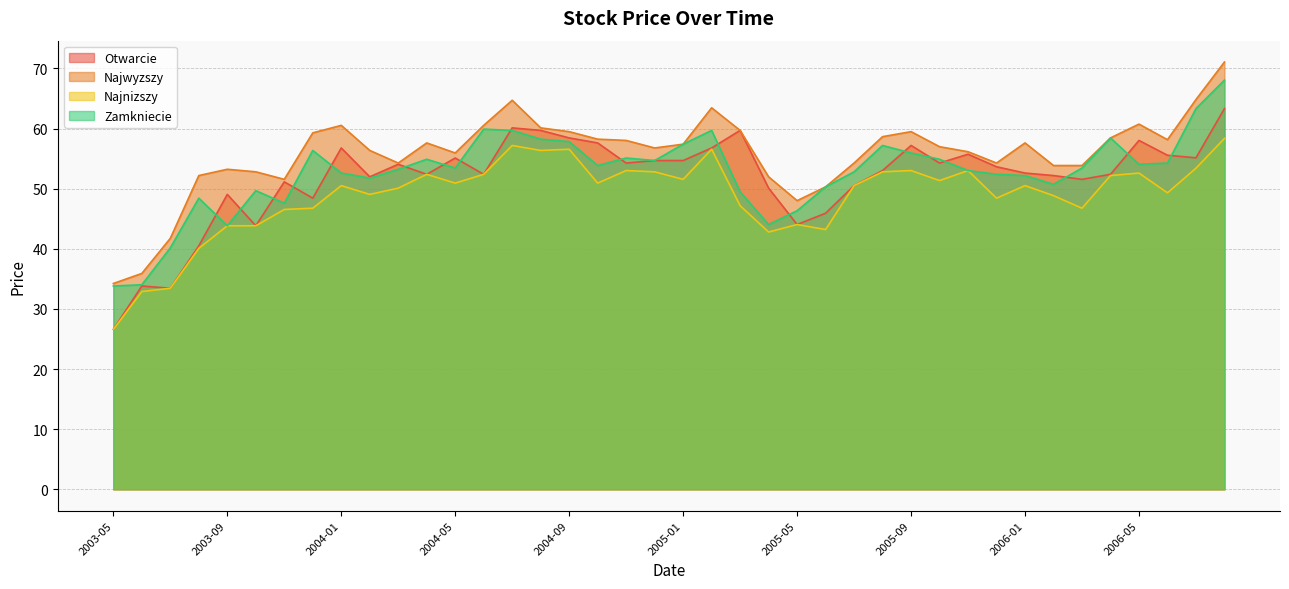

Does the chart display data point markers on the line(s)?

No